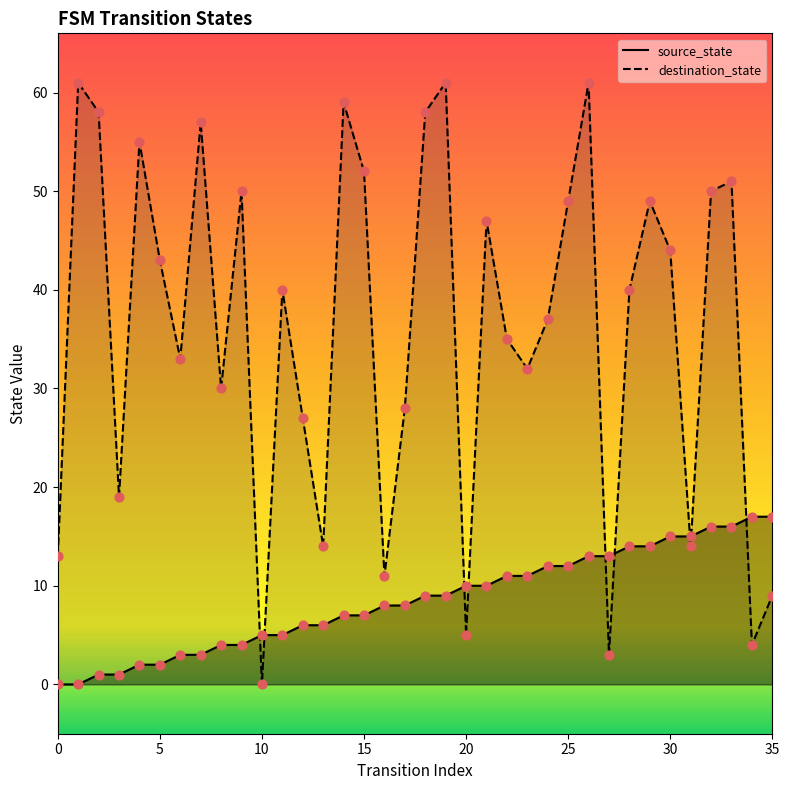

What are all the series names shown in the legend?

source_state, destination_state